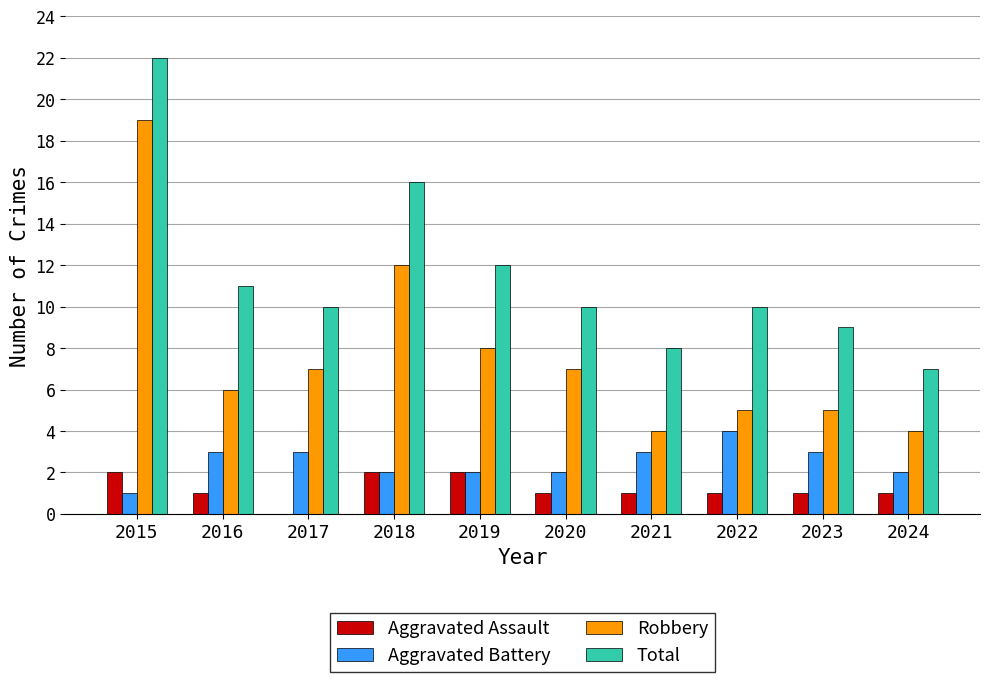

Are the bars grouped side by side (vs. stacked)?

Yes